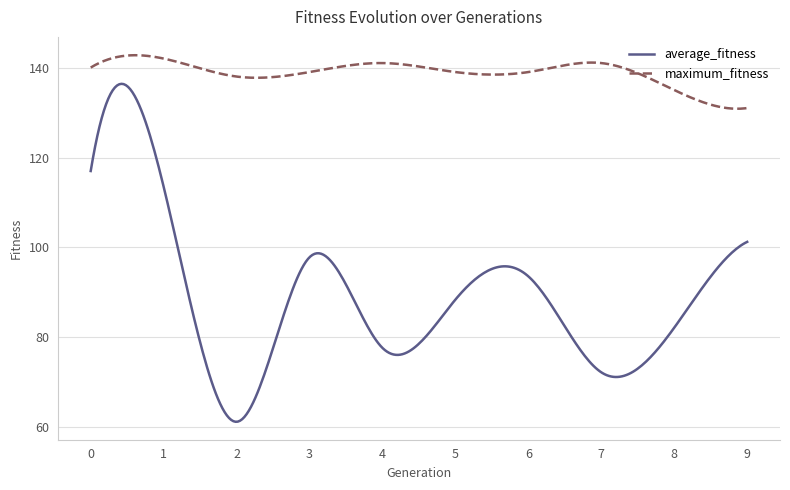

True or false: maximum_fitness and average_fitness cross at least once.

False